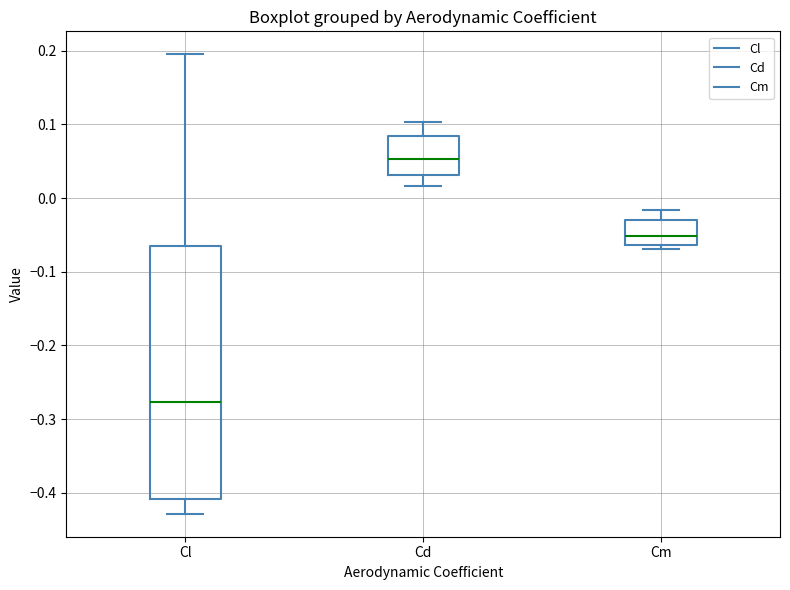

Which box has the lowest median line?

Cl